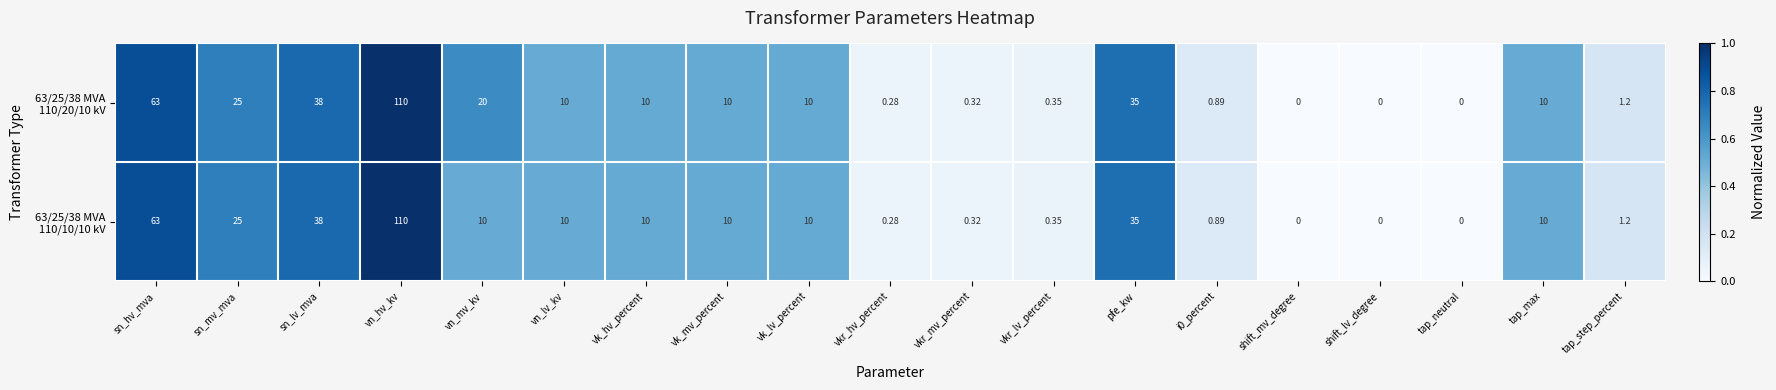

Which category has the highest value across all series?

vn_hv_kv